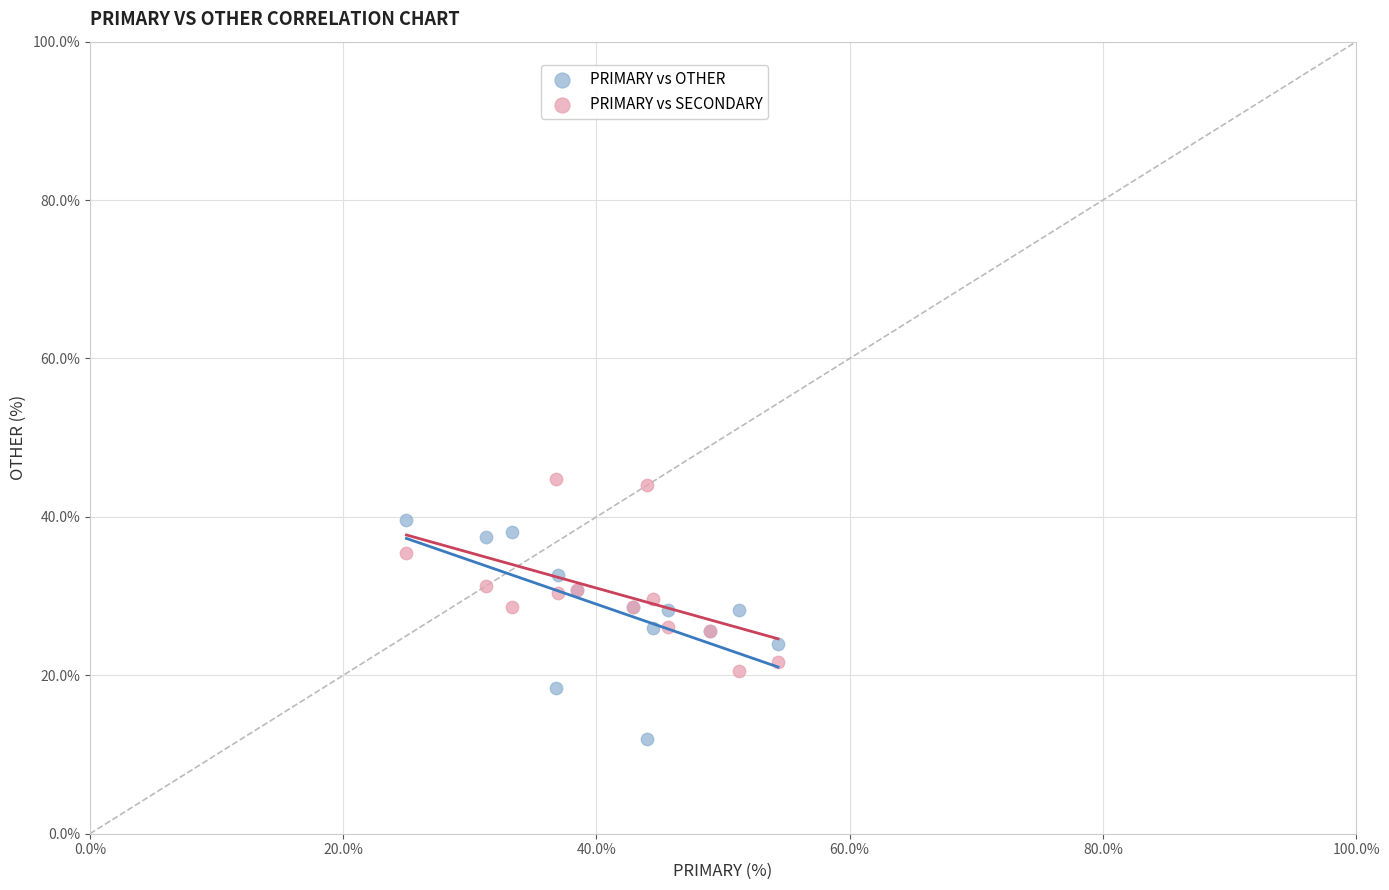

Which series contains the highest Y value?

PRIMARY vs SECONDARY